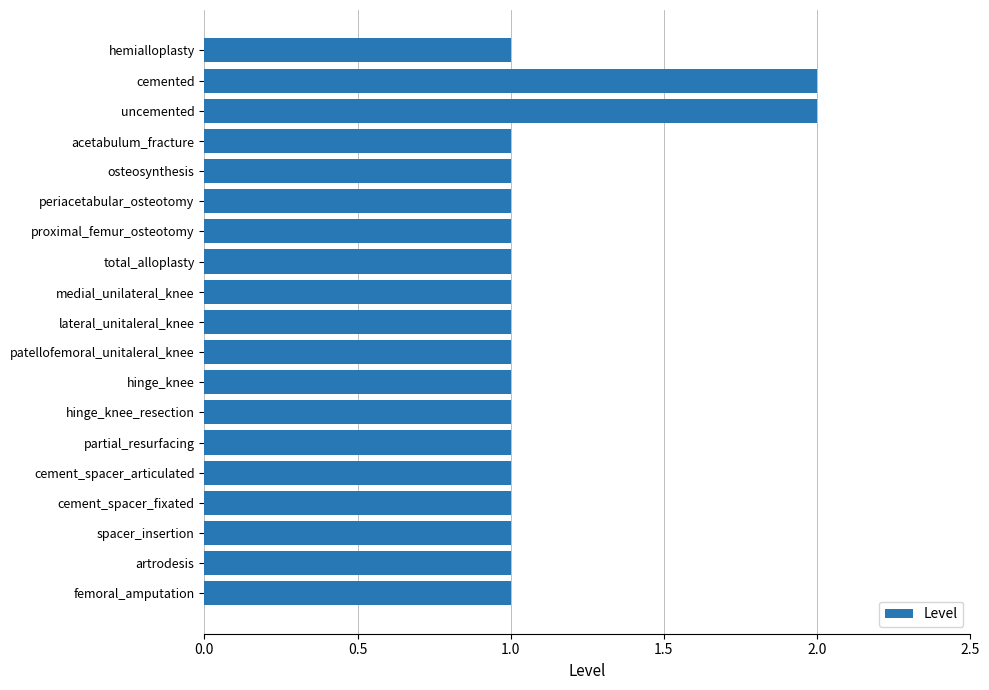

Reading top to bottom, transcribe all the data shown in this chart.

1	2	2	1	1	1	1	1	1	1	1	1	1	1	1	1	1	1	1